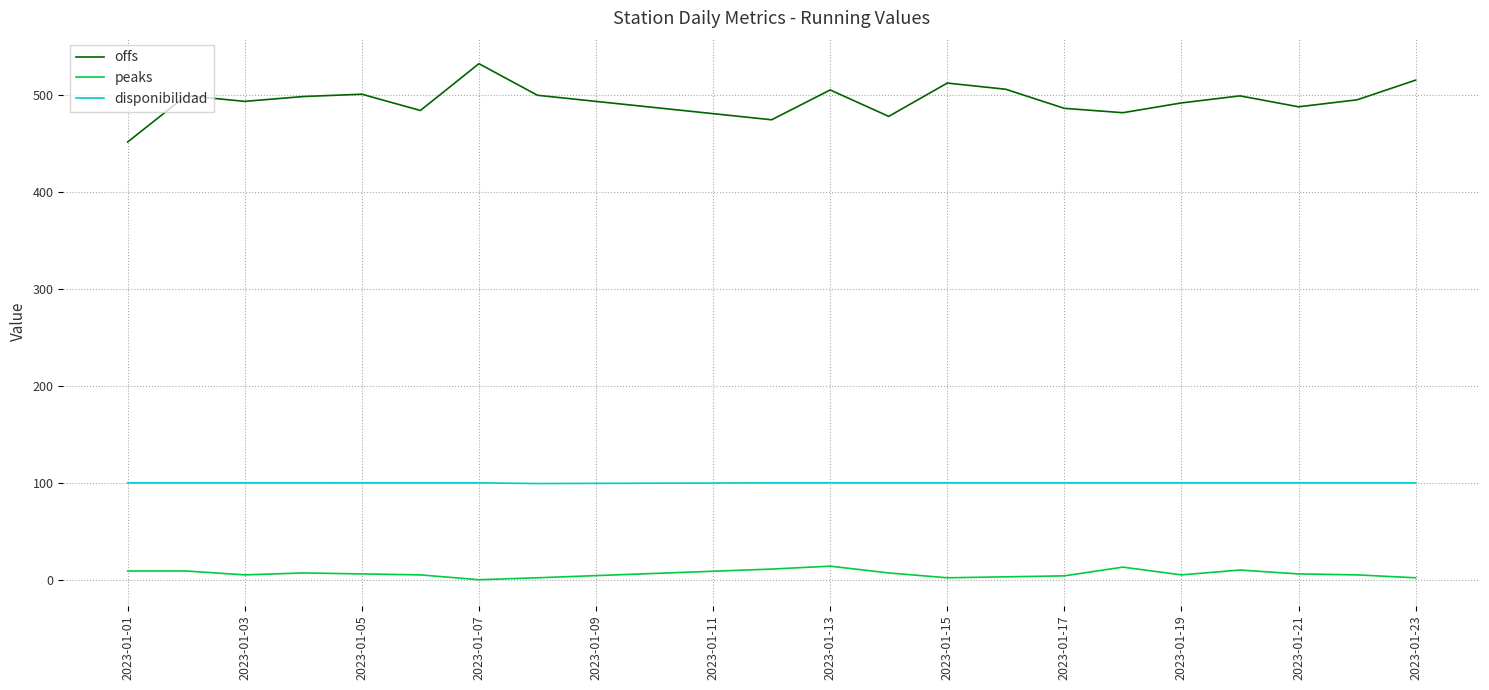

What is the greatest value displayed?

532.7